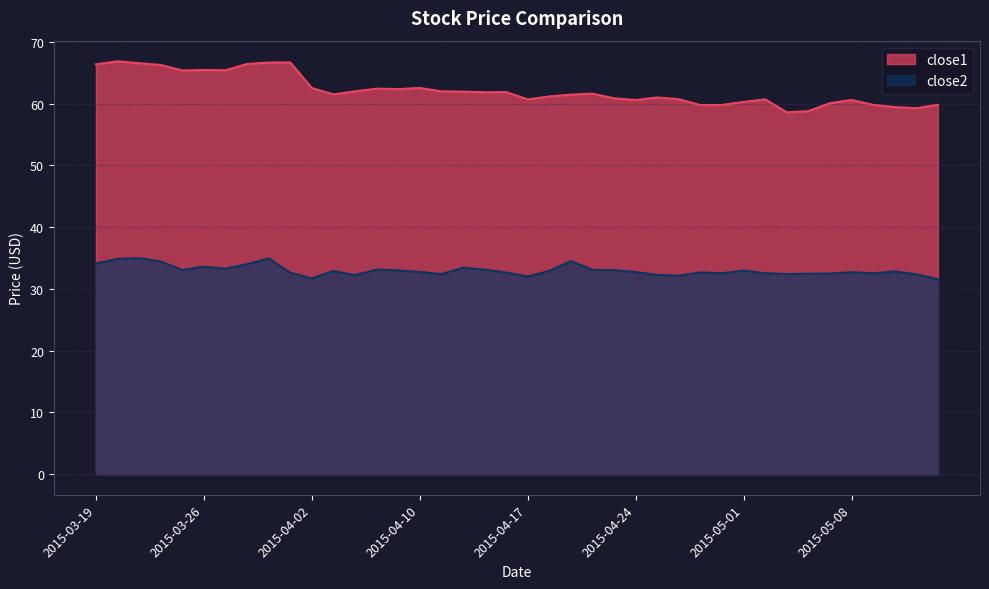

At 2015-04-17, list the series in order from smallest to largest.

close2, close1